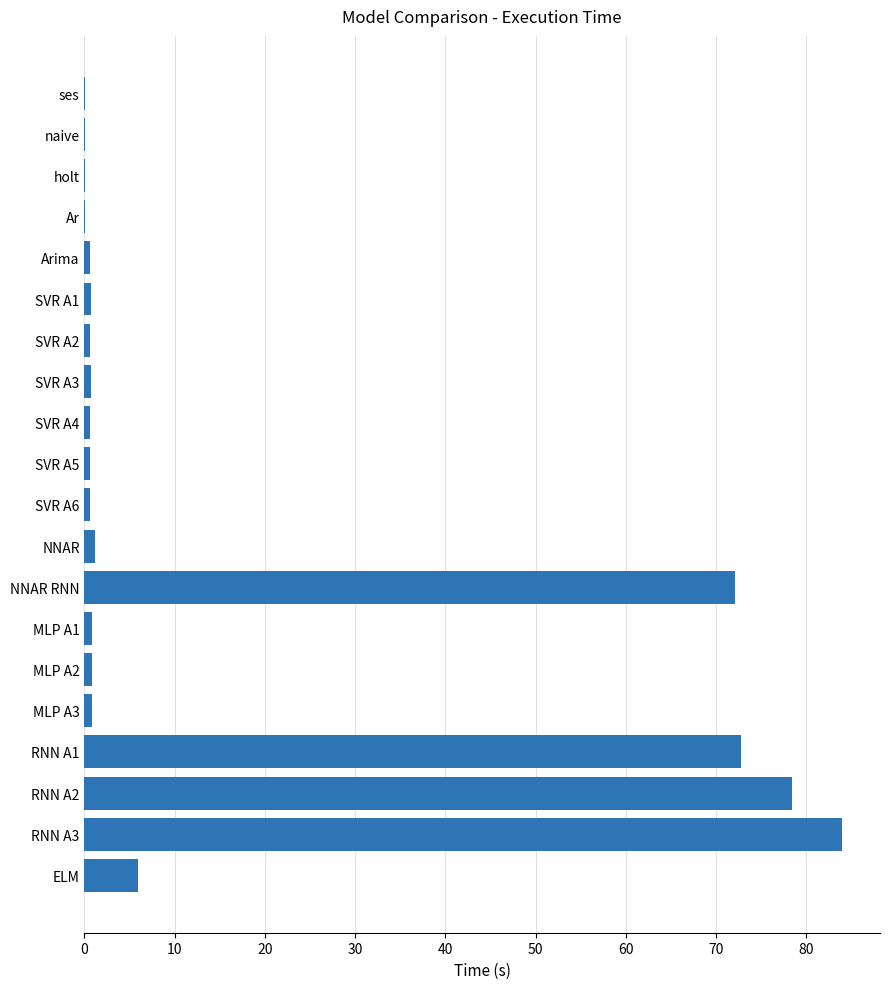

The chart shows a value of 0.7 at SVR A6. True or false?

True